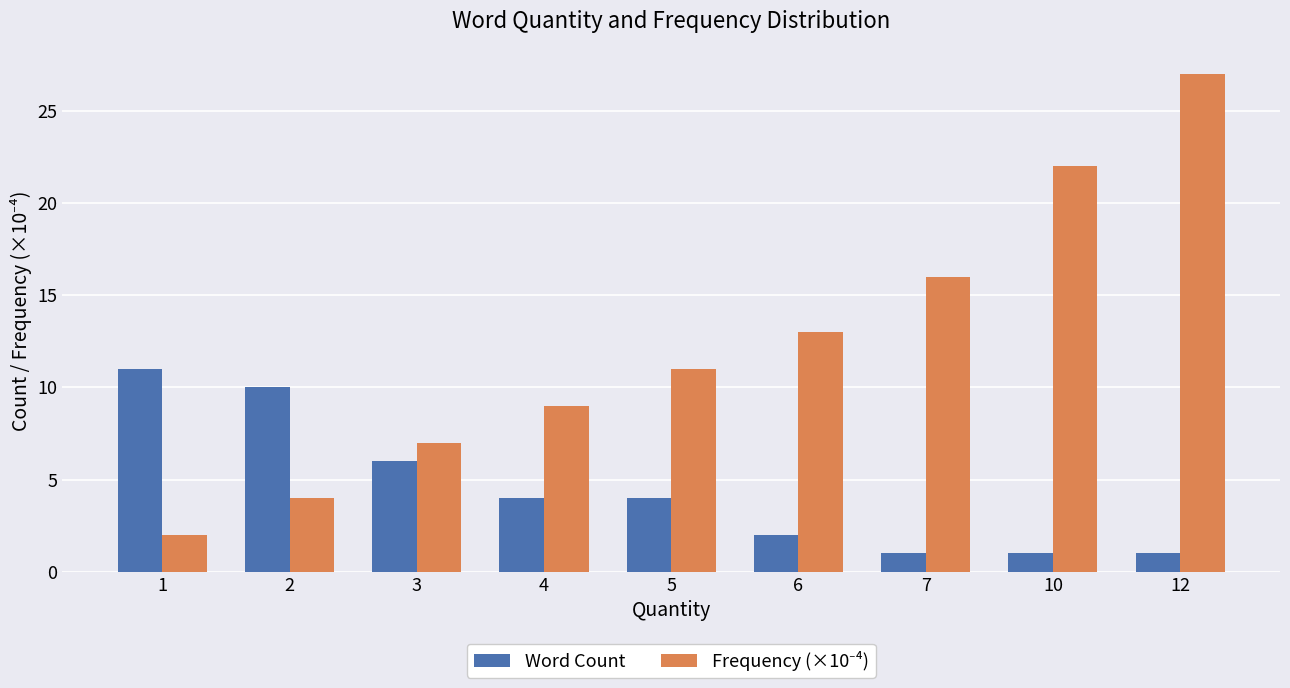

At how many categories does at least one series exceed 8?

8